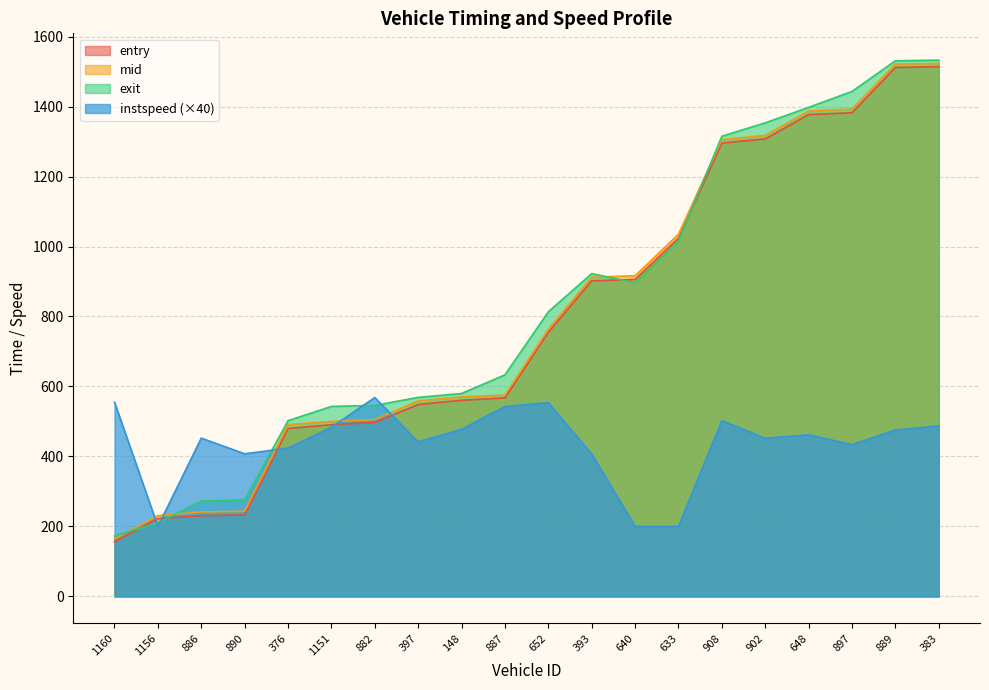

What is the label of the 10th point from the right?

652